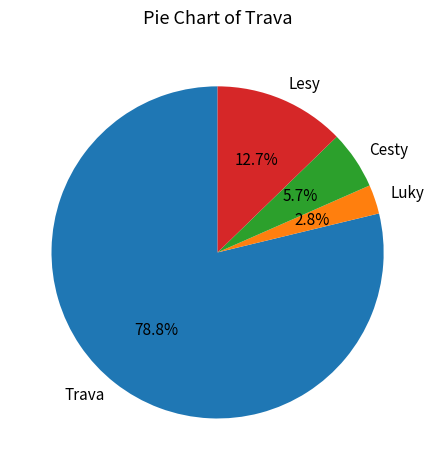

Is there a majority slice in this chart?

Yes